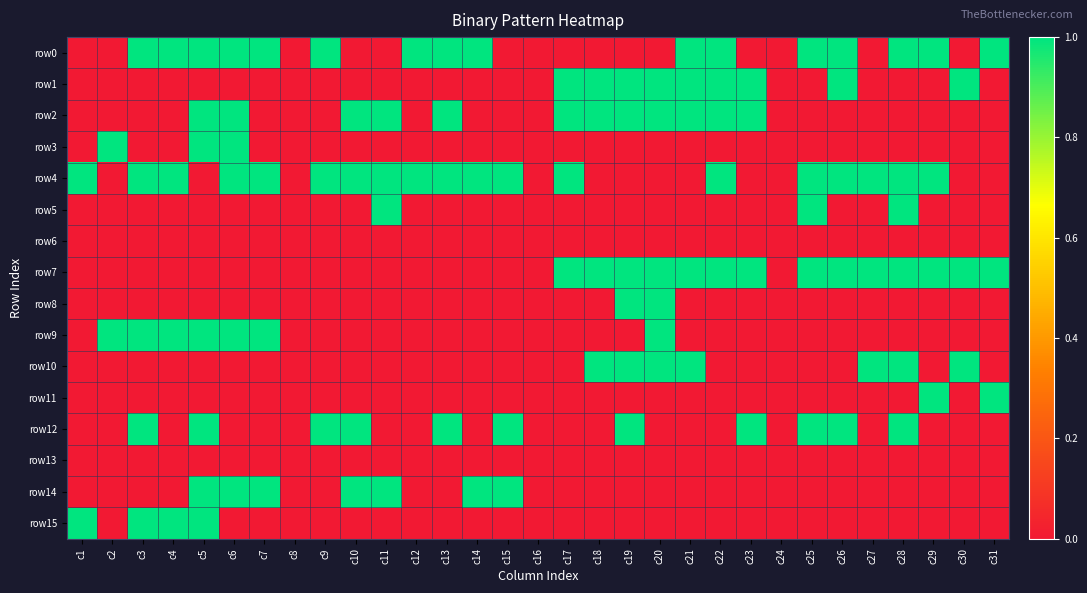

At which category is the sum across all series the highest?

c5